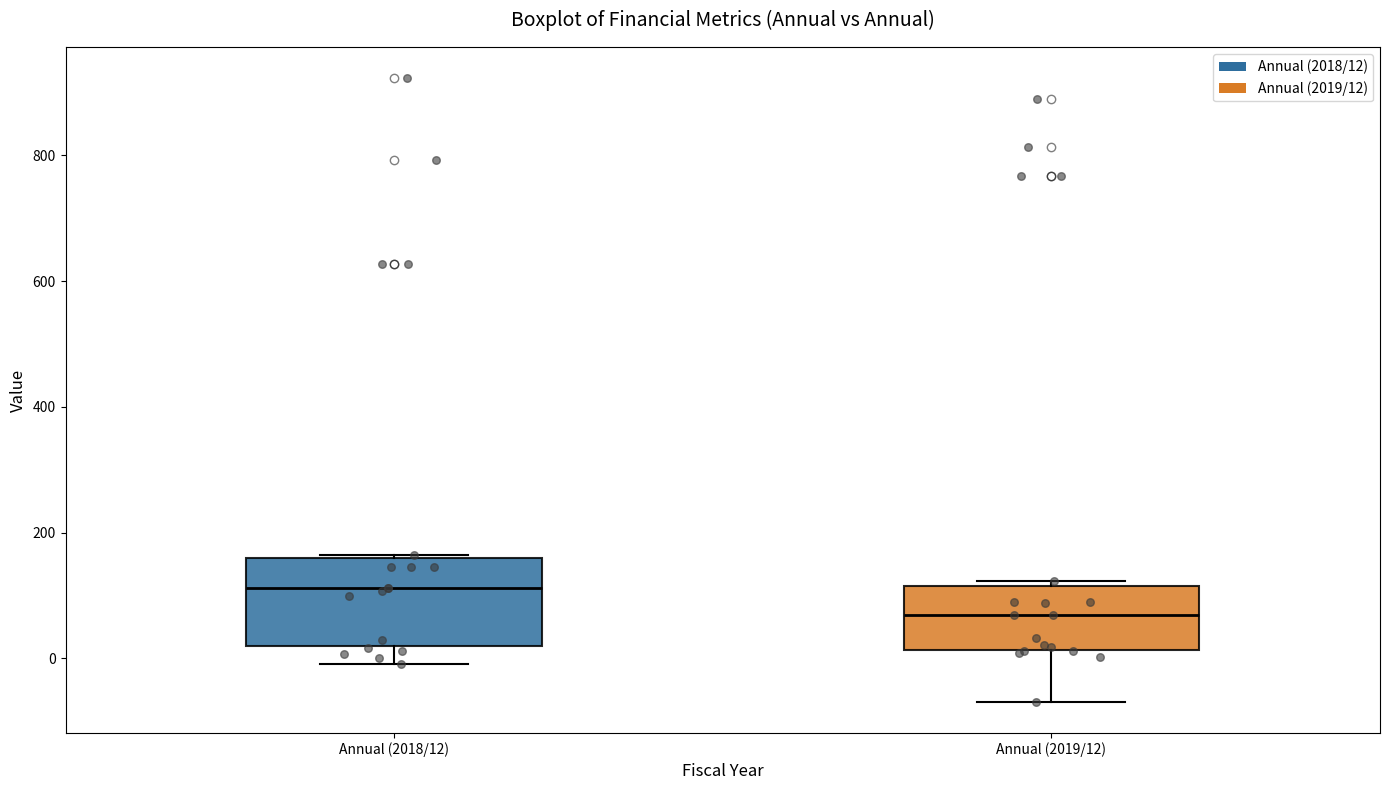

Which box's median line is the highest?

Annual (2018/12)